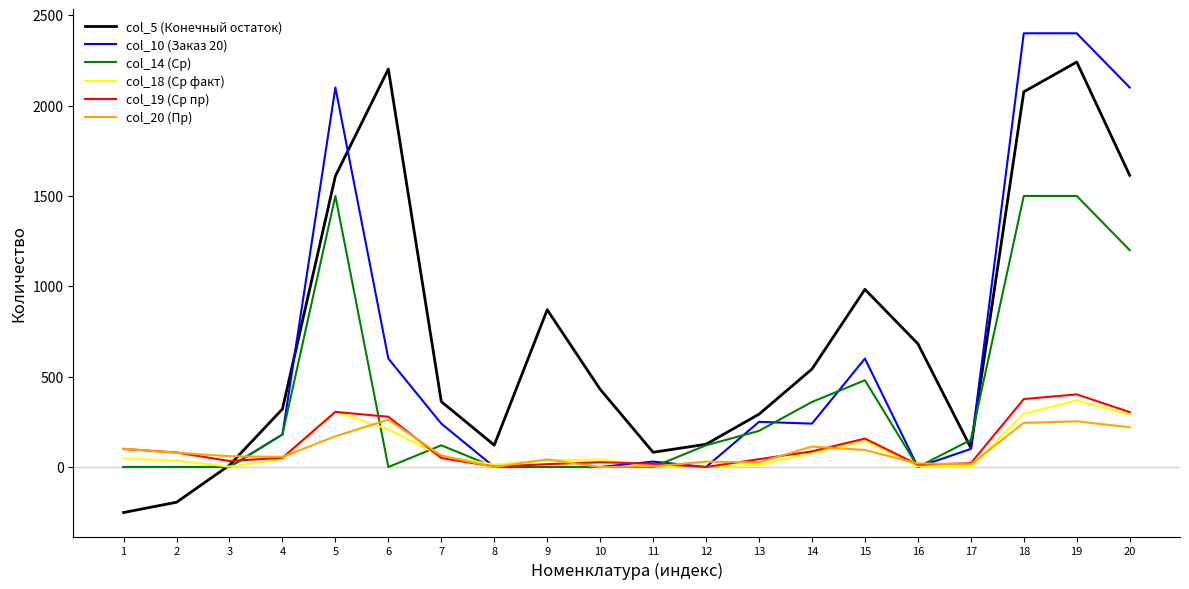

Which series has the largest total across all categories?

col_5 (Конечный остаток)